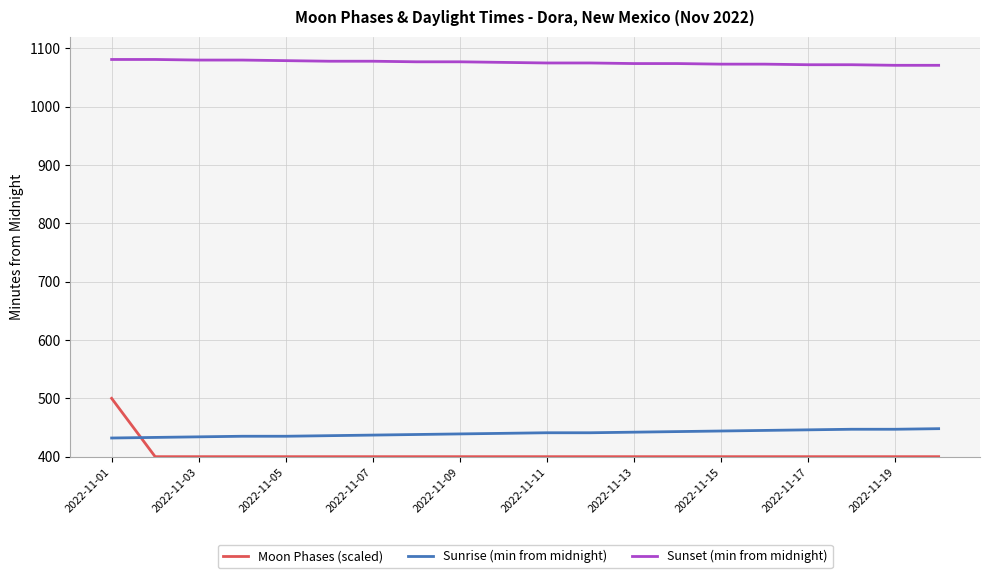

What is the difference between the maximum and minimum values in the Moon Phases (scaled) series?

100